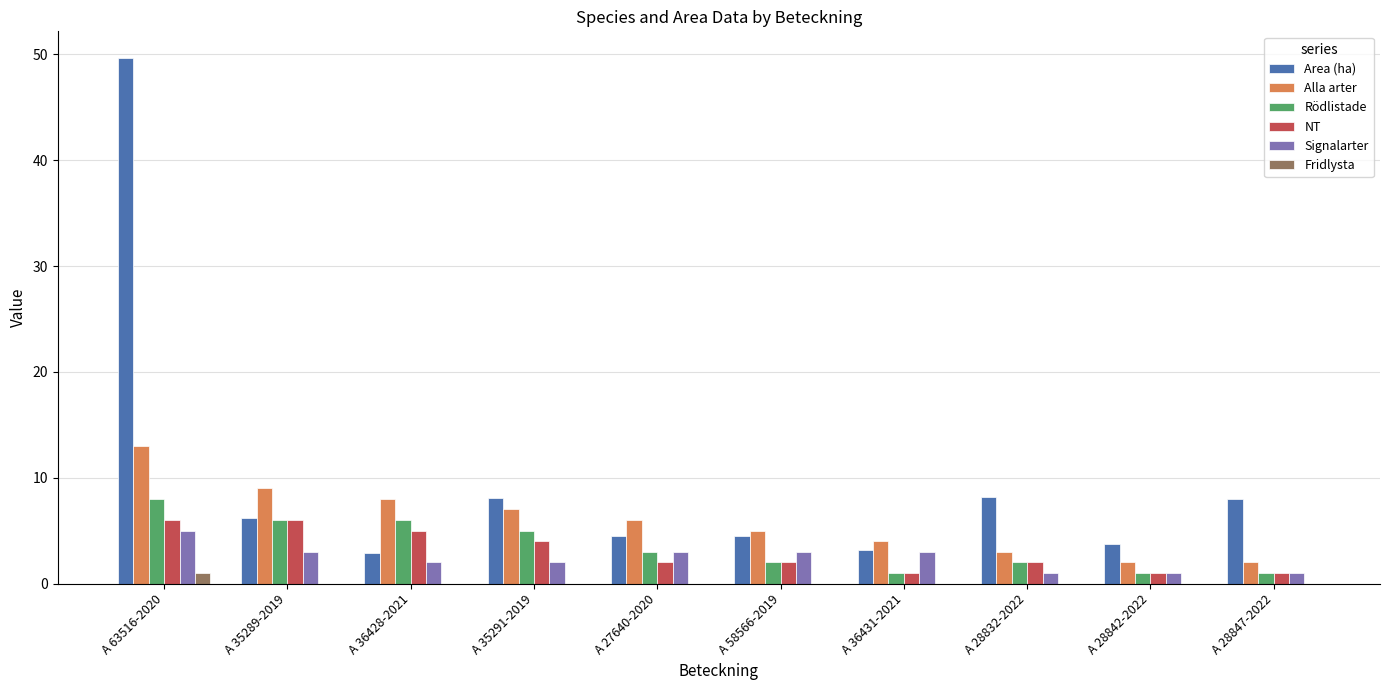

What is the sum of all Alla arter values?

59.0